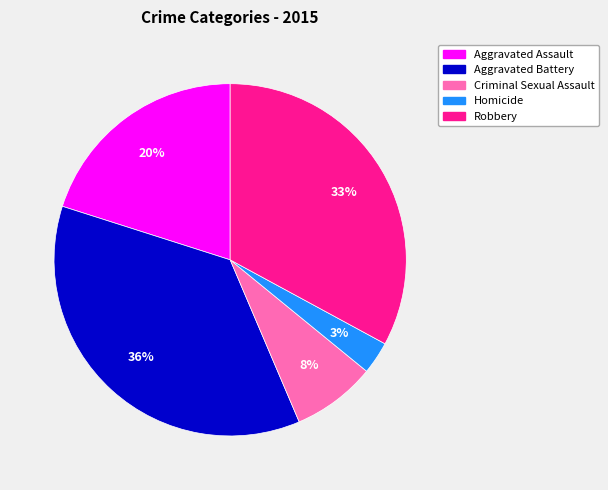

Is it true that Aggravated Battery is 44% of the pie?

False